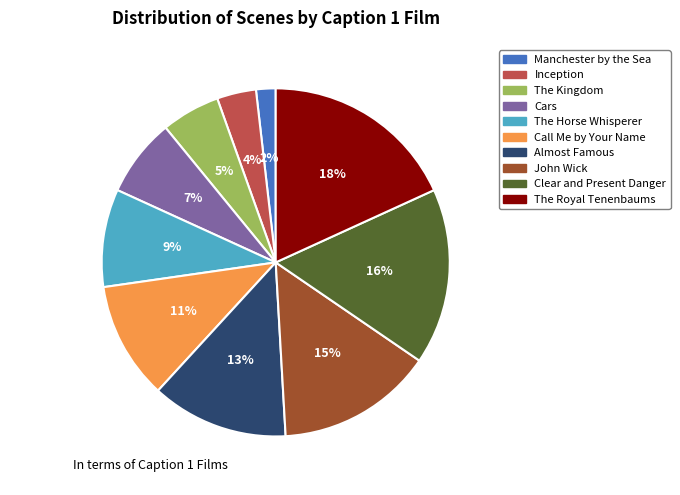

Rank the categories by value from highest to lowest.

The Royal Tenenbaums, Clear and Present Danger, John Wick, Almost Famous, Call Me by Your Name, The Horse Whisperer, Cars, The Kingdom, Inception, Manchester by the Sea